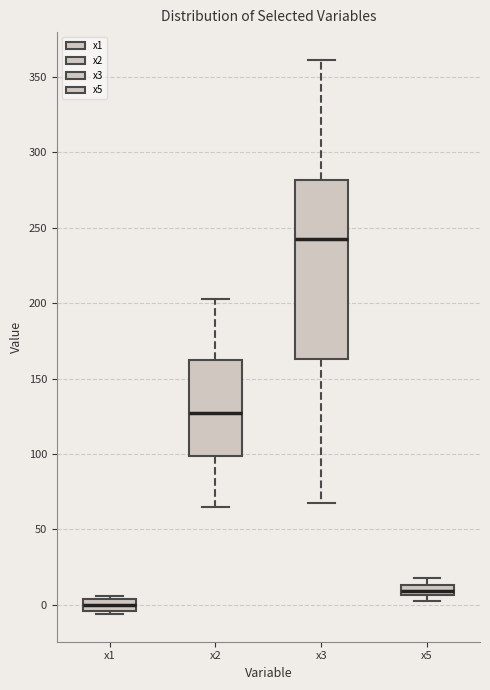

Where does the median line of the box for x5 sit on the y-axis? The values are not printed on the chart, so give them approximately, as read against the axis.

10